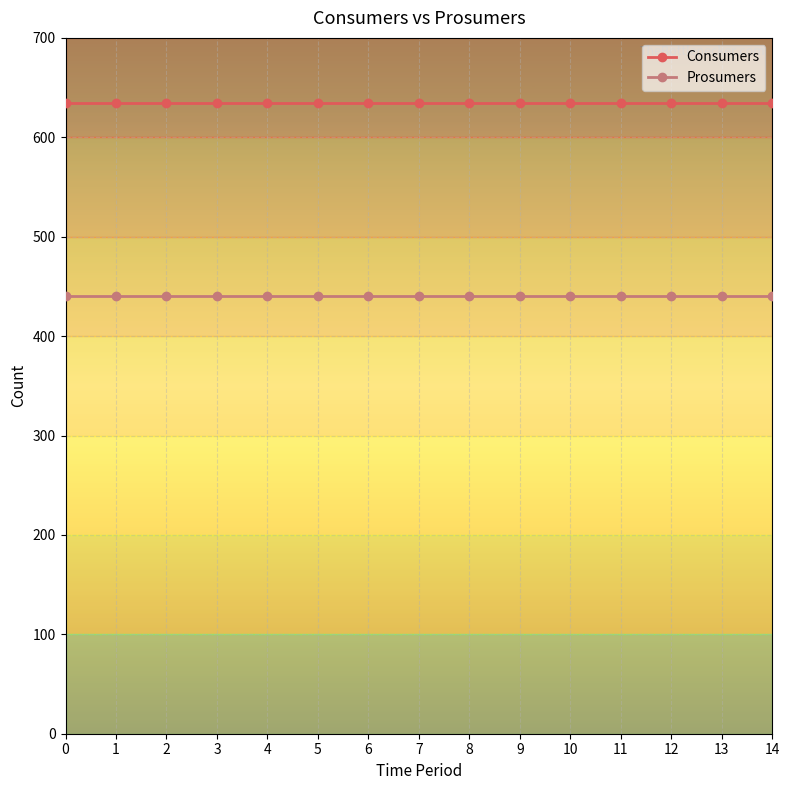

True or false: Prosumers has a value of 440 at 6.

True